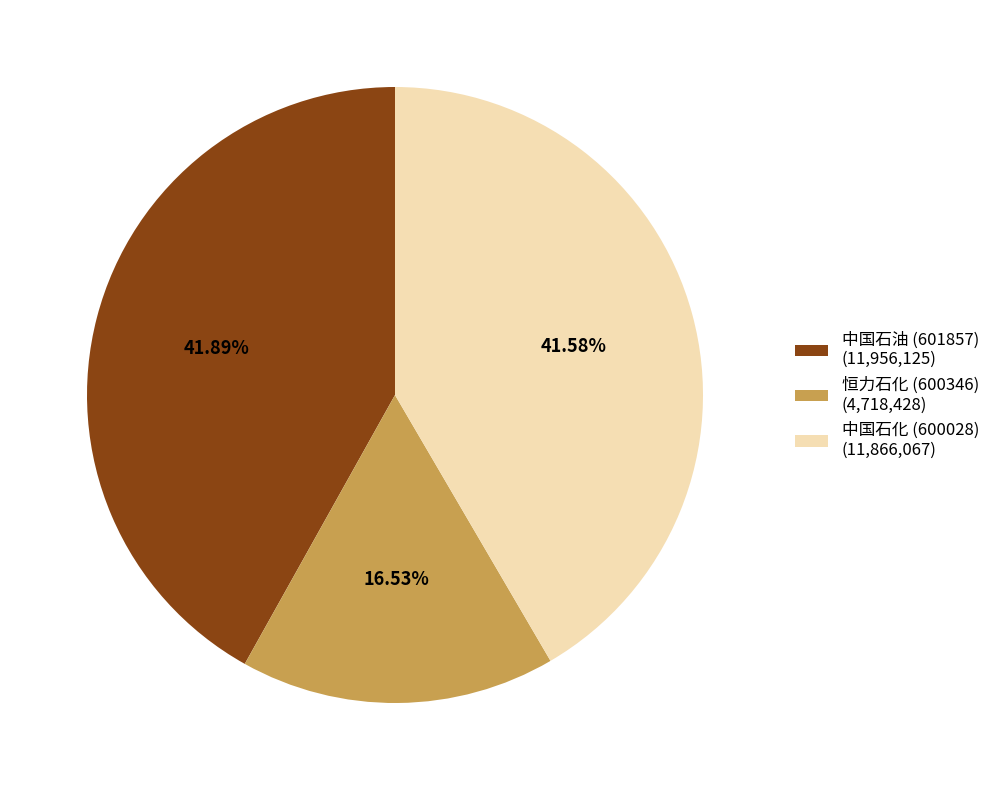

Which has a higher value, 中国石化 (600028) or 恒力石化 (600346)?

中国石化 (600028)